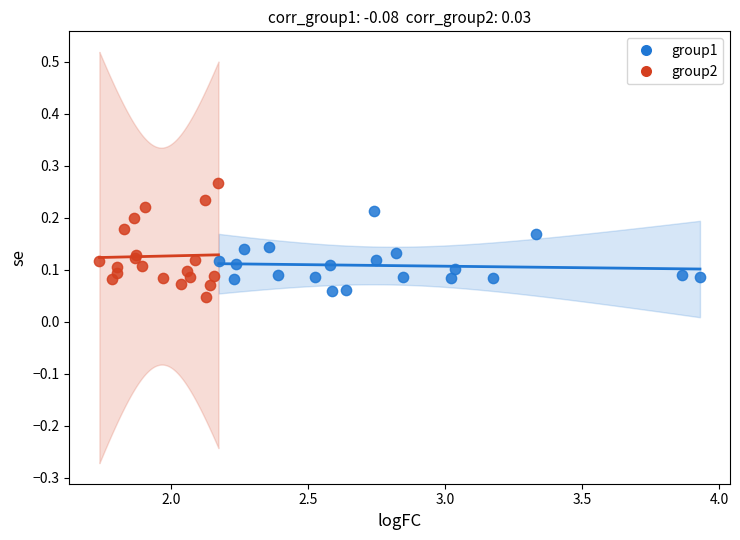

Which series contains the highest Y value?

group2